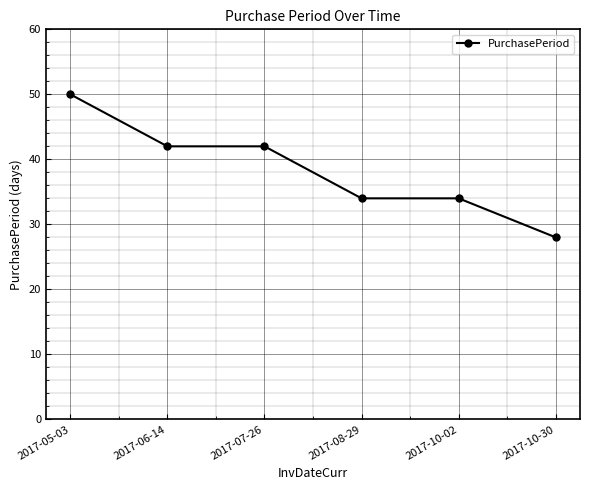

What is the greatest value displayed?

50